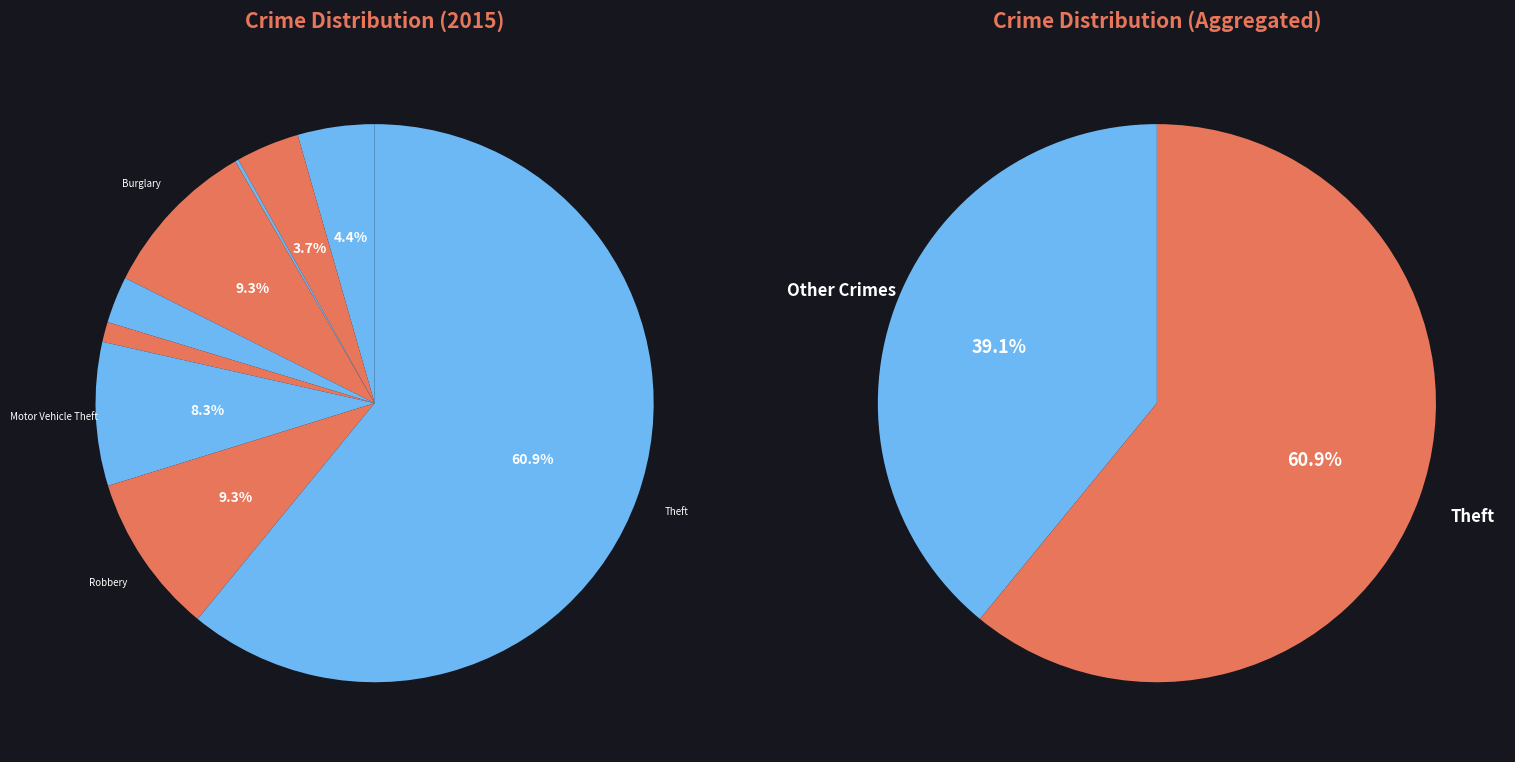

Which has a higher value, Homicide or Criminal Sexual Assault?

Criminal Sexual Assault